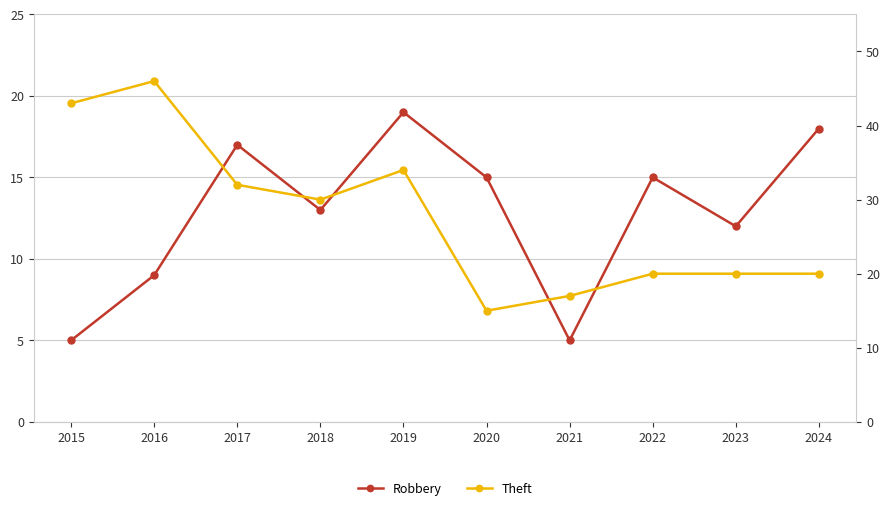

Is the value of Theft at 2016 greater than the value of Robbery at 2015?

Yes